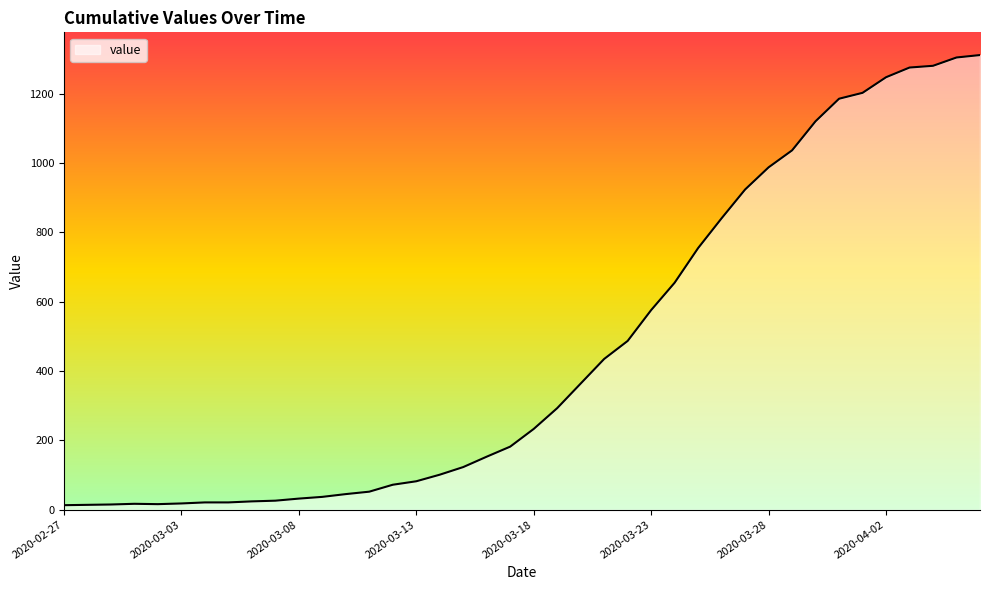

What is the difference between the maximum and minimum values?

1299